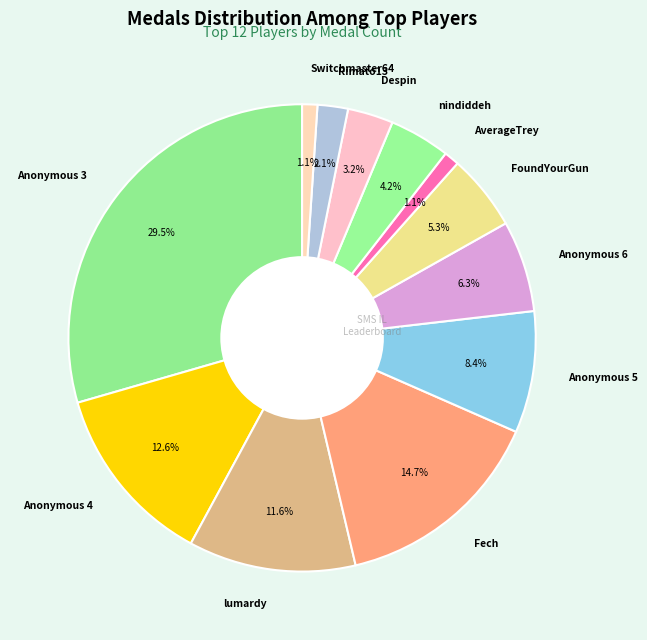

What percentage is the Despin slice, to the nearest percent?

3%